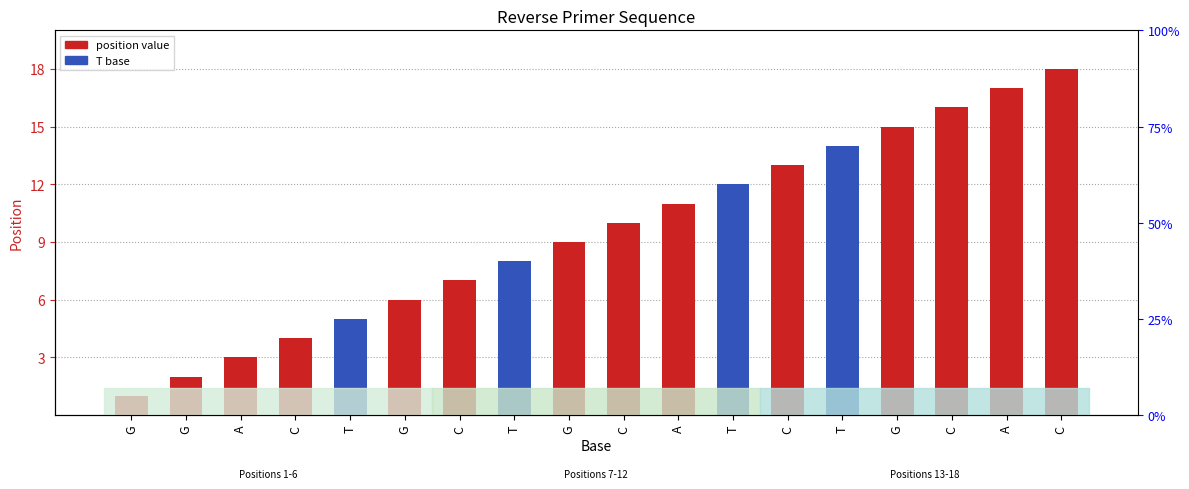

The chart shows a value of 27 at C. True or false?

False